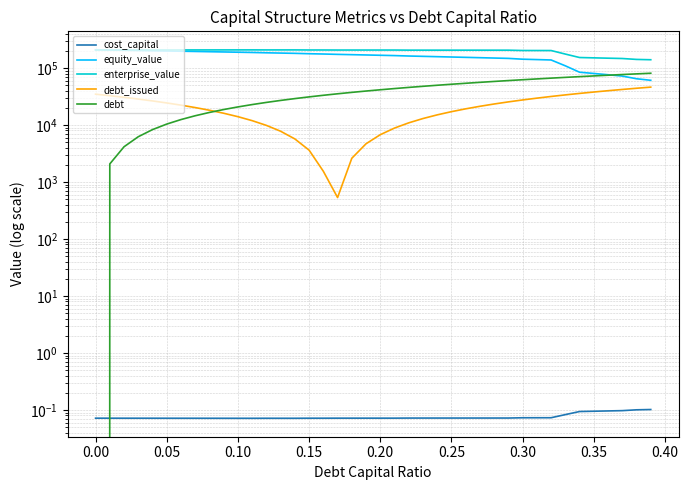

Is it true that debt_issued equals 5138.7 at 21?

False